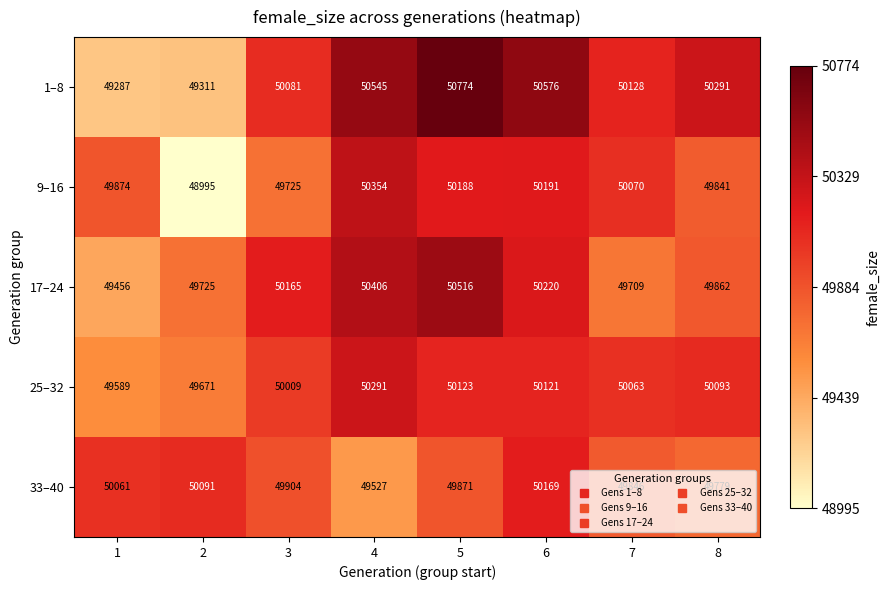

At 3, list the series in order from smallest to largest.

9–16, 33–40, 25–32, 1–8, 17–24